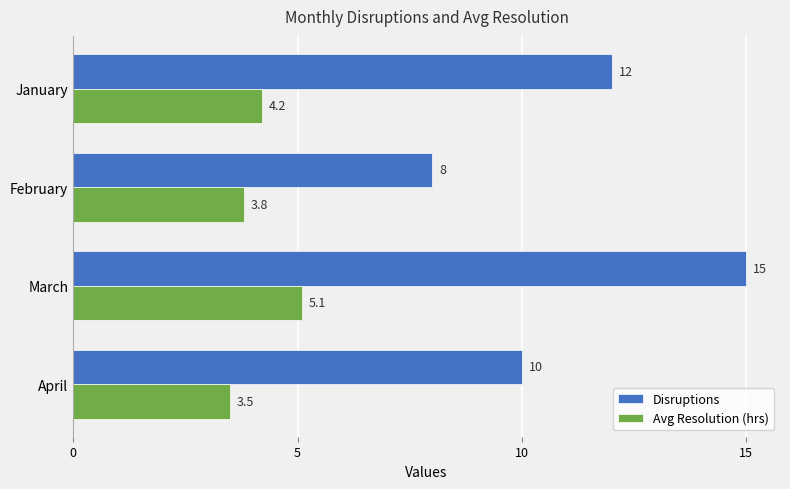

What is the average value of the Avg Resolution (hrs) series?

4.2